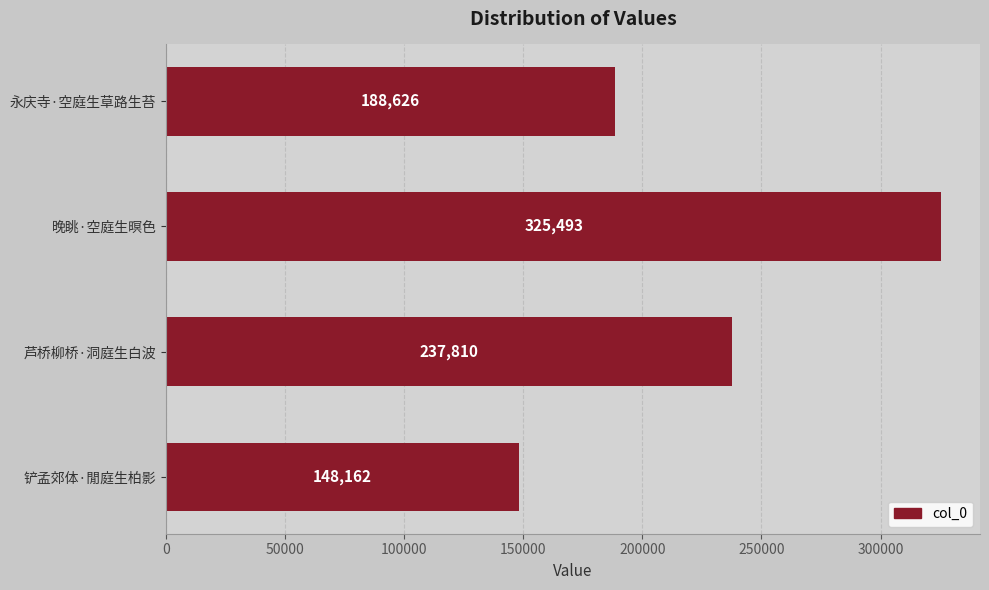

What is the difference between the maximum and minimum values?

177331